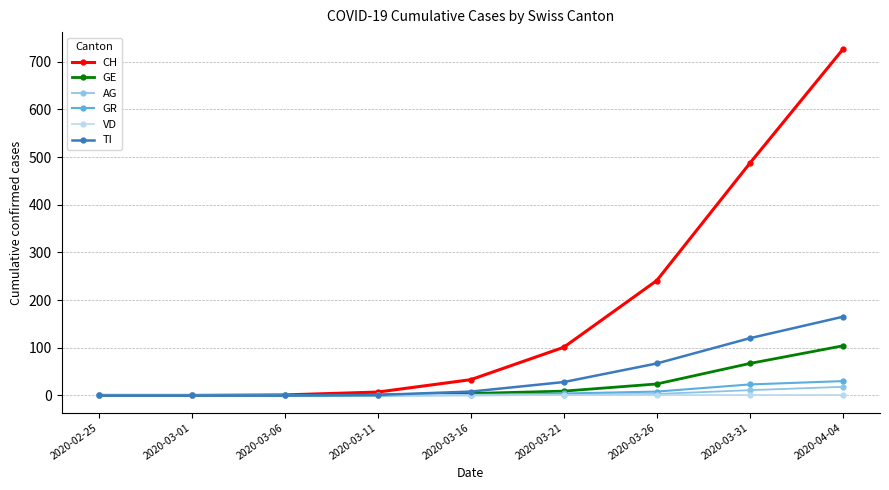

At which category is the sum across all series the highest?

2020-04-04